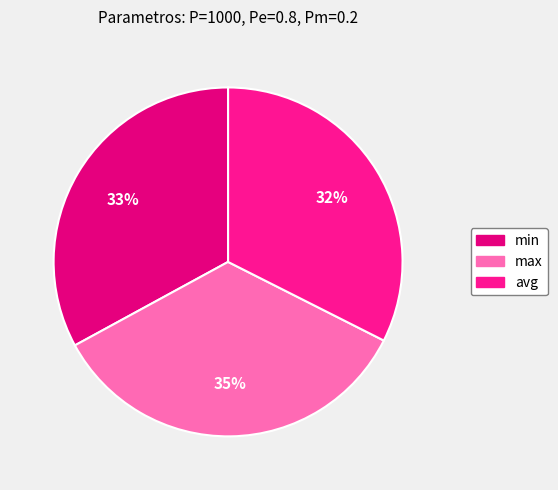

Which slice is the smallest?

avg